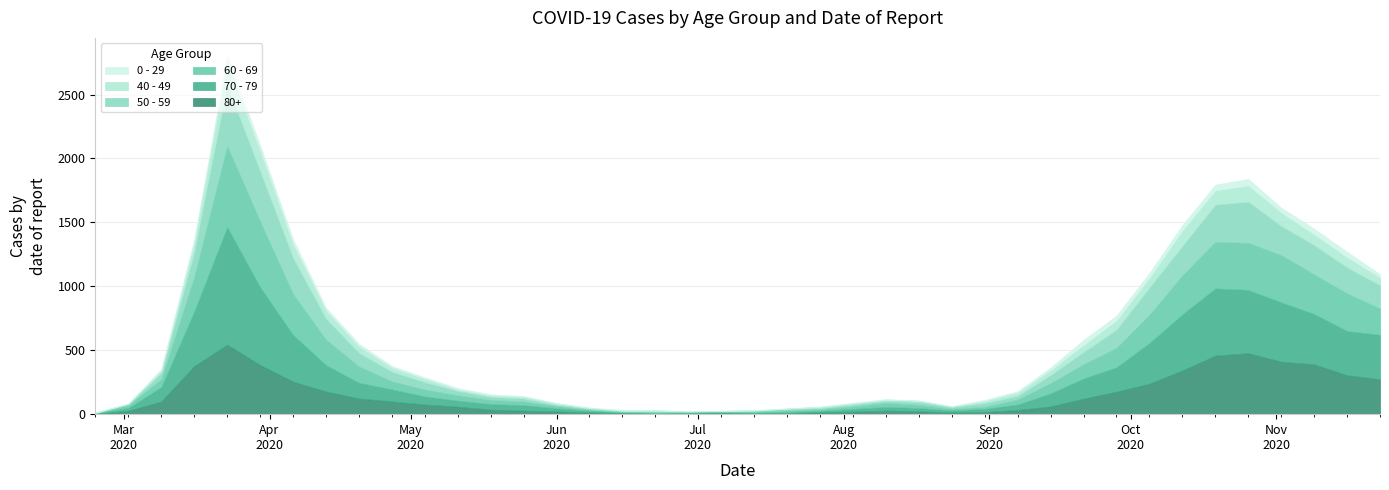

Reading left to right, what are all the values shown in this chart?

80+: 3	27	100	377	544	385	255	178	123	100	76	59	36	28	22	13	9	6	7	9	5	7	15	20	28	23	14	17	33	61	122	176	239	342	458	477	411	390	305	273
70 - 79: 4	22	113	427	920	608	365	206	123	94	63	47	43	43	24	14	6	5	5	8	7	11	11	21	29	25	16	24	43	102	157	191	318	439	526	495	464	394	346	348
60 - 69: 2	22	61	272	634	514	320	199	128	63	54	42	33	28	18	8	3	3	6	3	8	12	13	19	31	25	12	17	39	80	112	152	221	305	364	368	370	310	294	206
50 - 59: 3	7	48	190	475	392	281	163	106	75	57	33	23	23	9	10	8	9	3	5	6	12	8	16	16	22	15	28	28	64	95	142	212	230	290	322	227	228	202	182
40 - 49: 0	5	21	79	183	163	111	66	51	33	27	13	12	14	12	3	2	5	1	1	4	2	10	8	8	10	2	17	26	38	55	72	76	120	111	126	105	83	80	60
0 - 29: 1	0	10	25	47	42	36	19	20	12	11	10	8	6	2	4	6	5	2	1	2	1	3	6	6	2	5	9	11	20	40	38	39	44	46	52	38	45	43	25